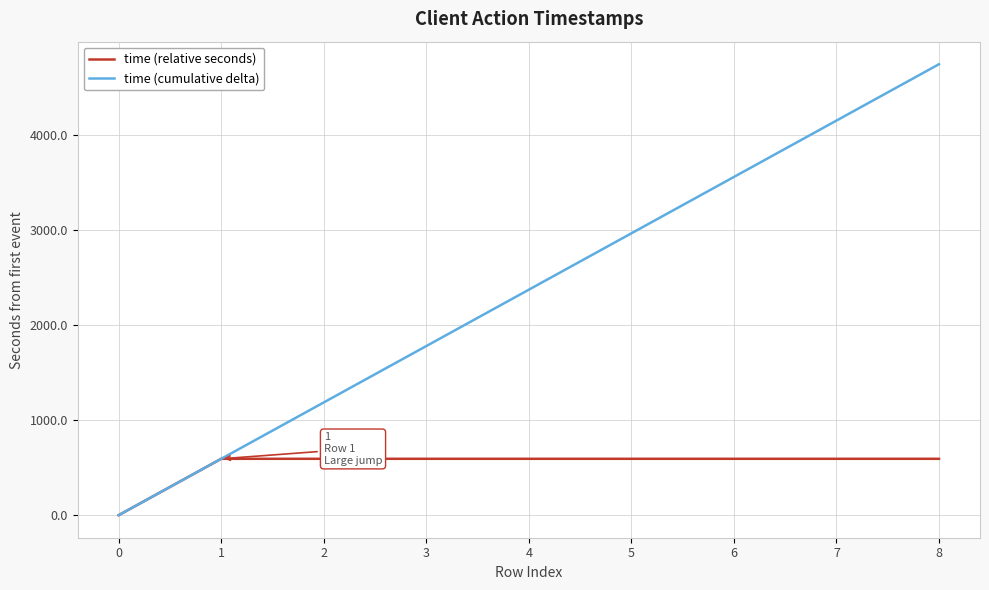

Reading left to right, what are all the values shown in this chart?

time (relative seconds): 0.0	592.9	592.9	592.9	592.9	592.9	592.9	592.9	592.9
time (cumulative delta): 0.0	592.9	1185.7	1778.6	2371.5	2964.3	3557.2	4150.1	4742.9